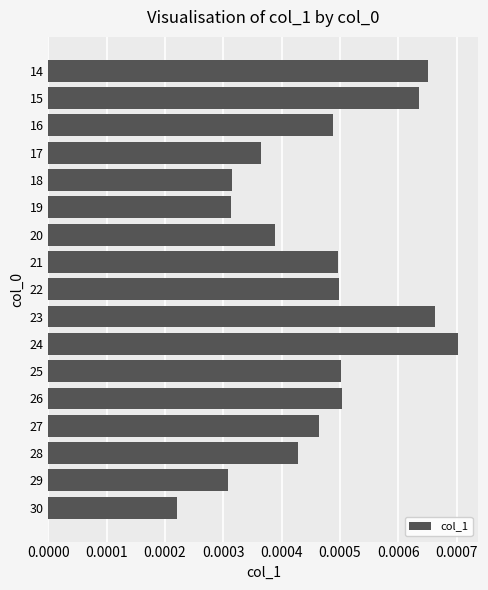

How many values are between 0 and 1?

17